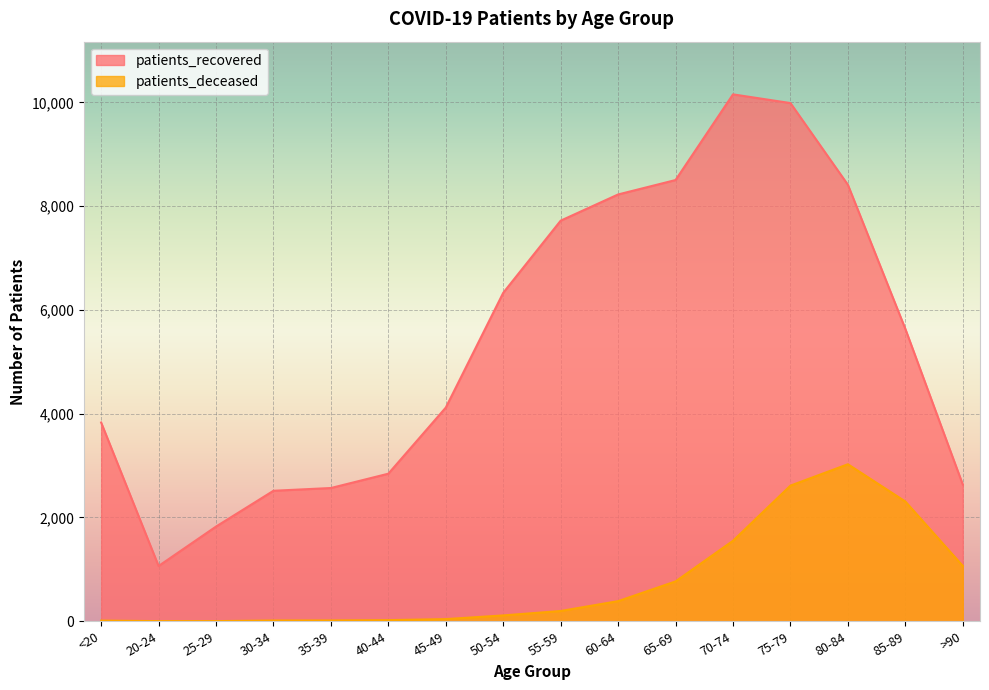

At which category does patients_recovered reach its first local valley?

20-24